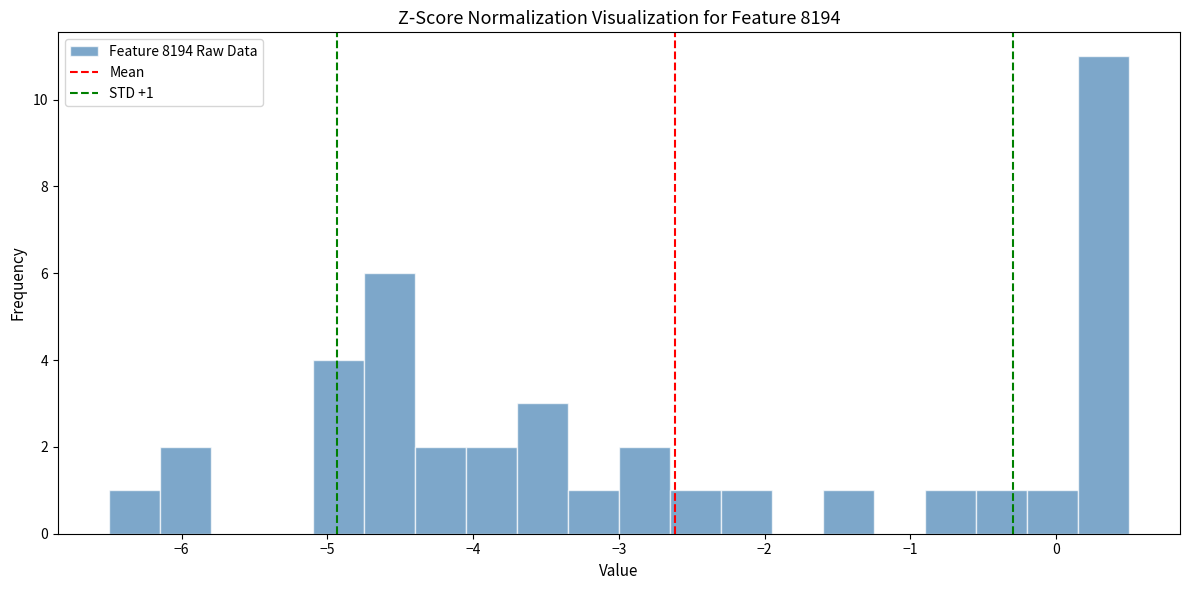

Read against the x-axis, roughly where is the centre of the tallest bar?

0.3